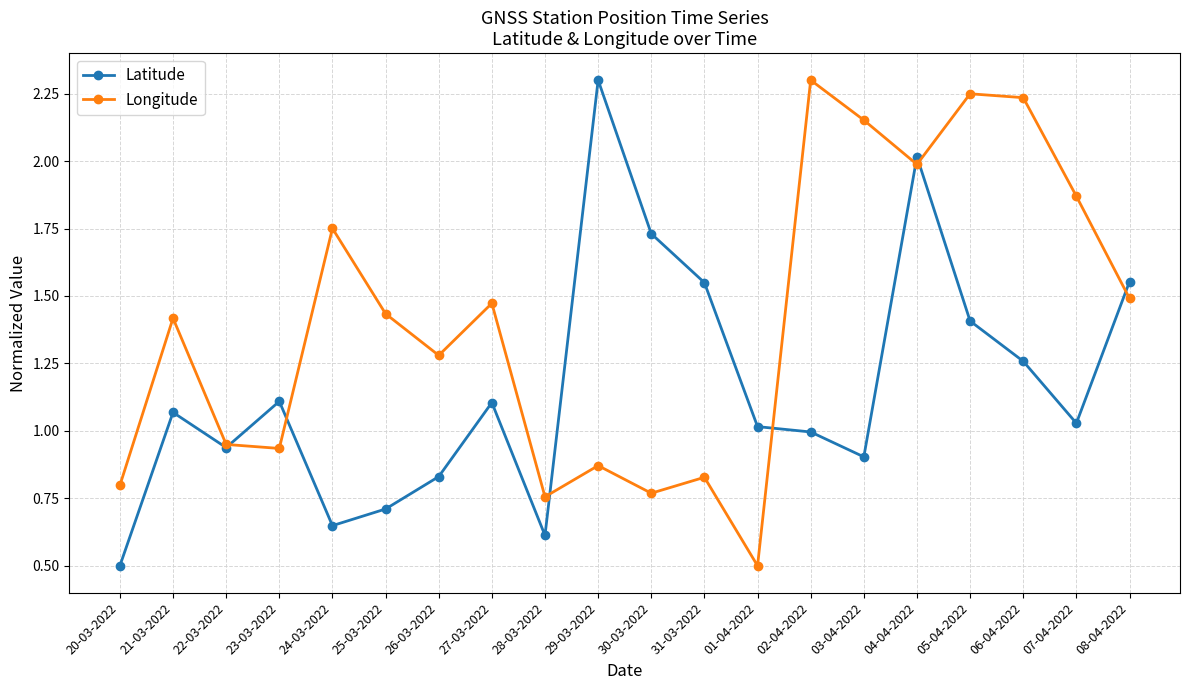

At which label does Longitude reach its minimum?

01-04-2022